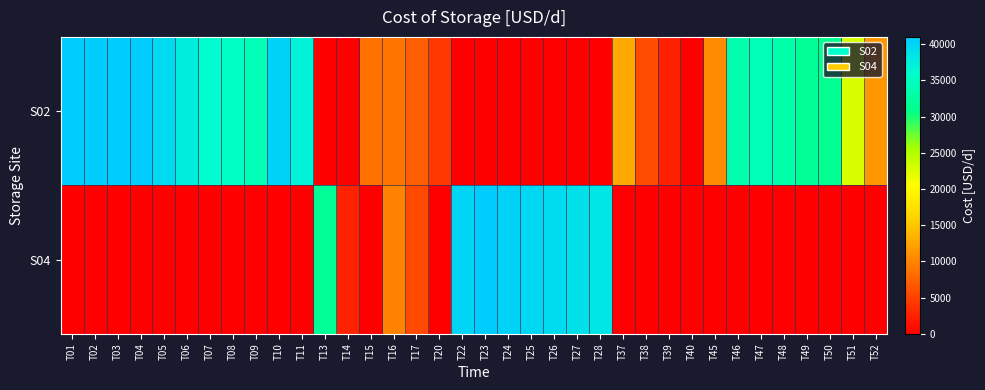

Which series has the largest total across all categories?

S02